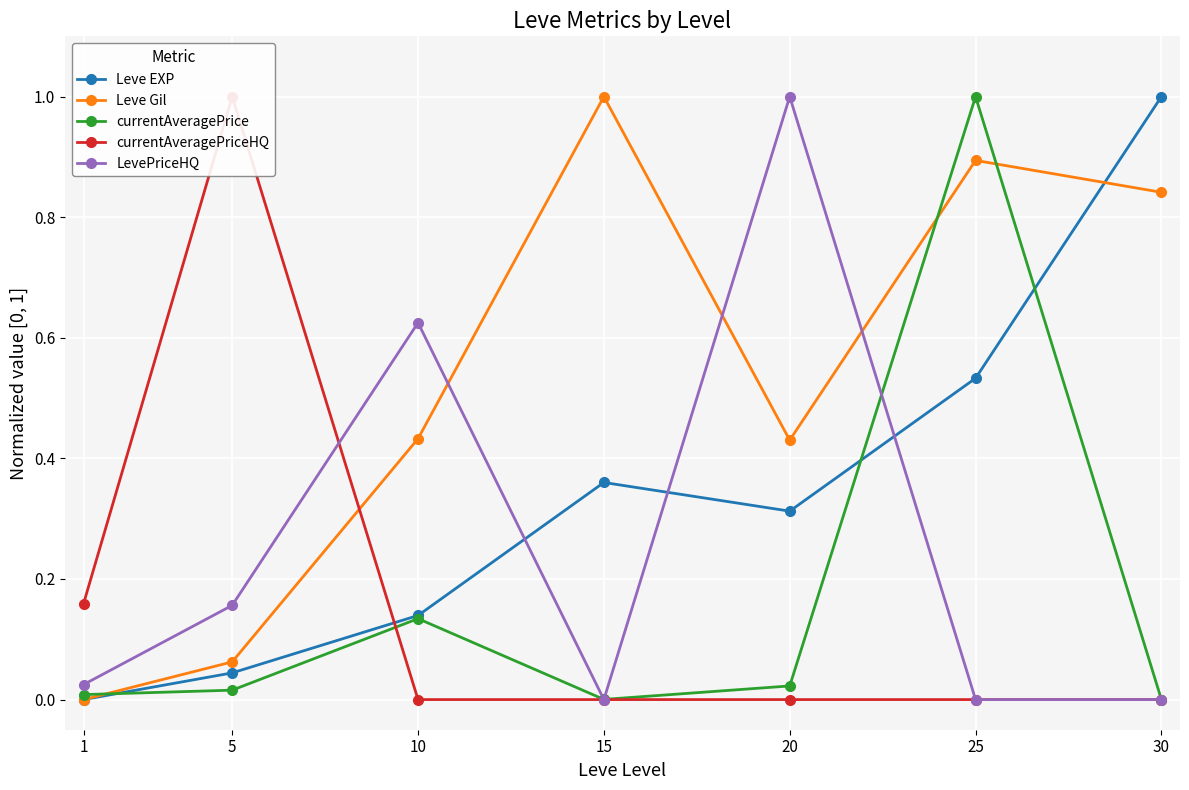

What is the average value of the LevePriceHQ series?

0.3